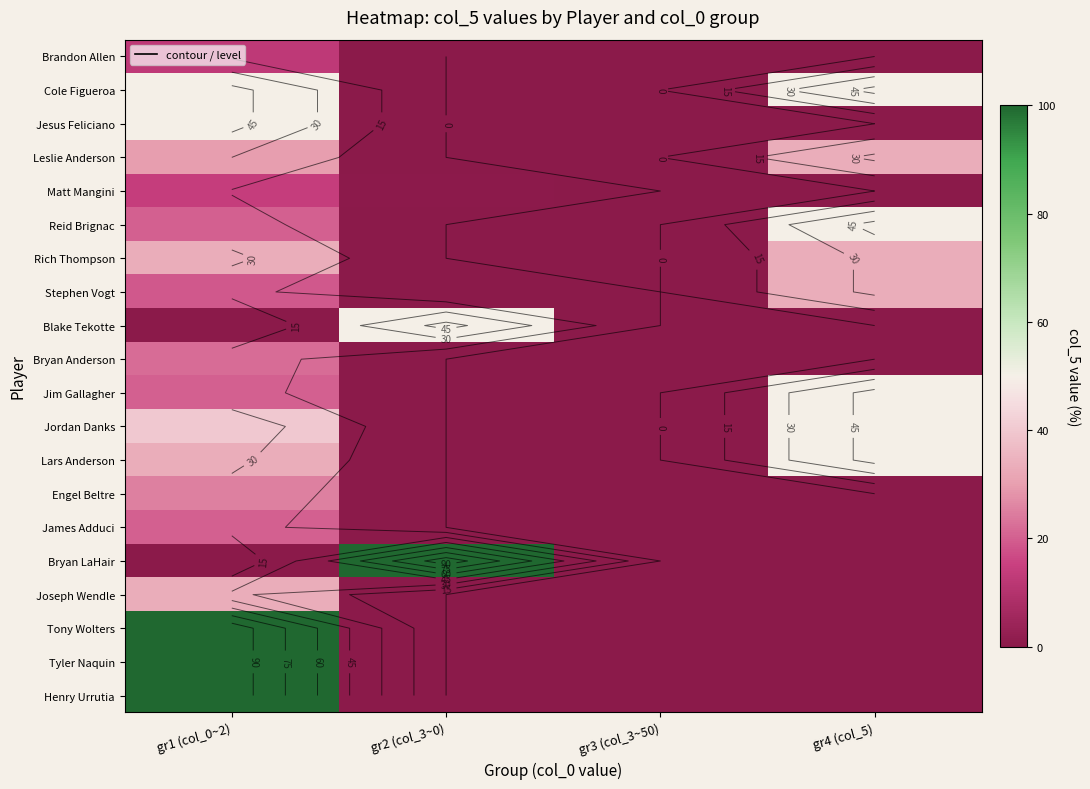

Is the value of Leslie Anderson at gr1 (col_0~2) greater than the value of Joseph Wendle at gr4 (col_5)?

Yes